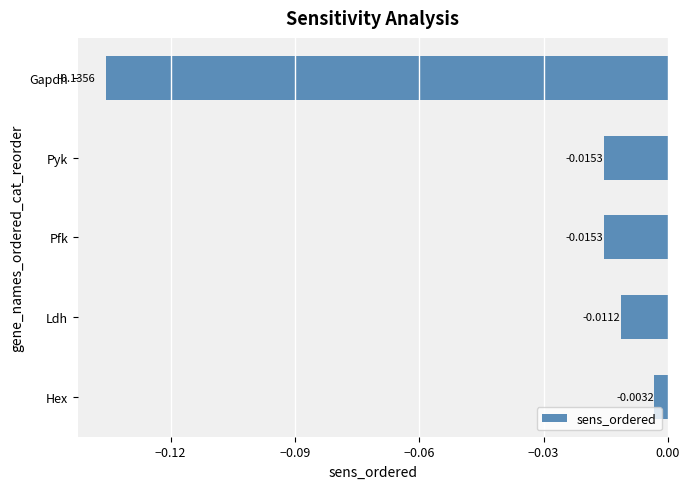

How many data points does each series have?

5